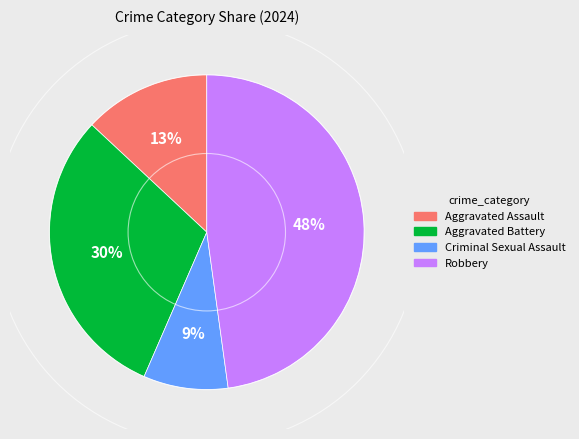

To the nearest percent, what portion does Aggravated Assault represent?

13%